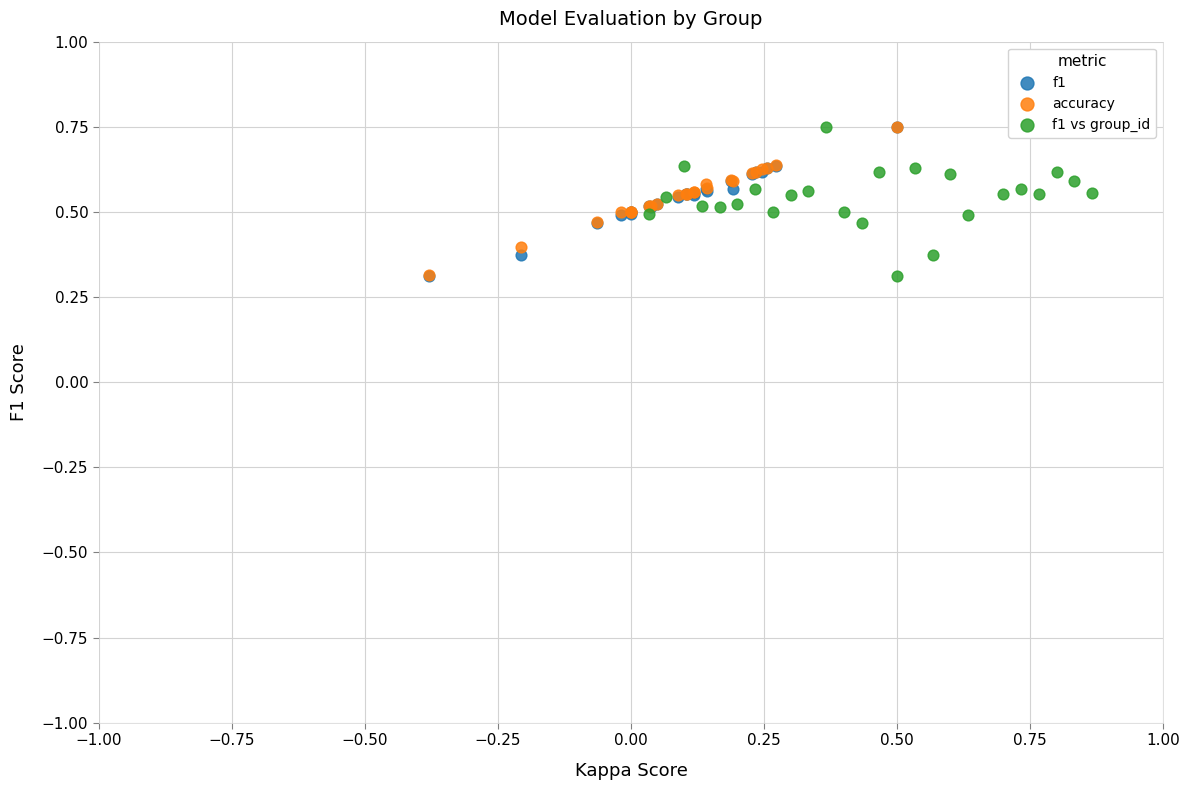

What are all the series names shown in the legend?

f1, accuracy, f1 vs group_id